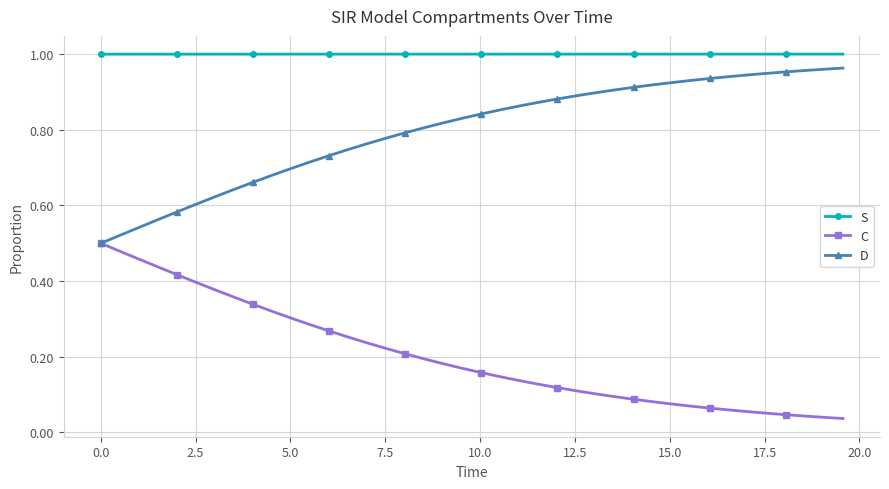

At how many categories does at least one series exceed 0?

40